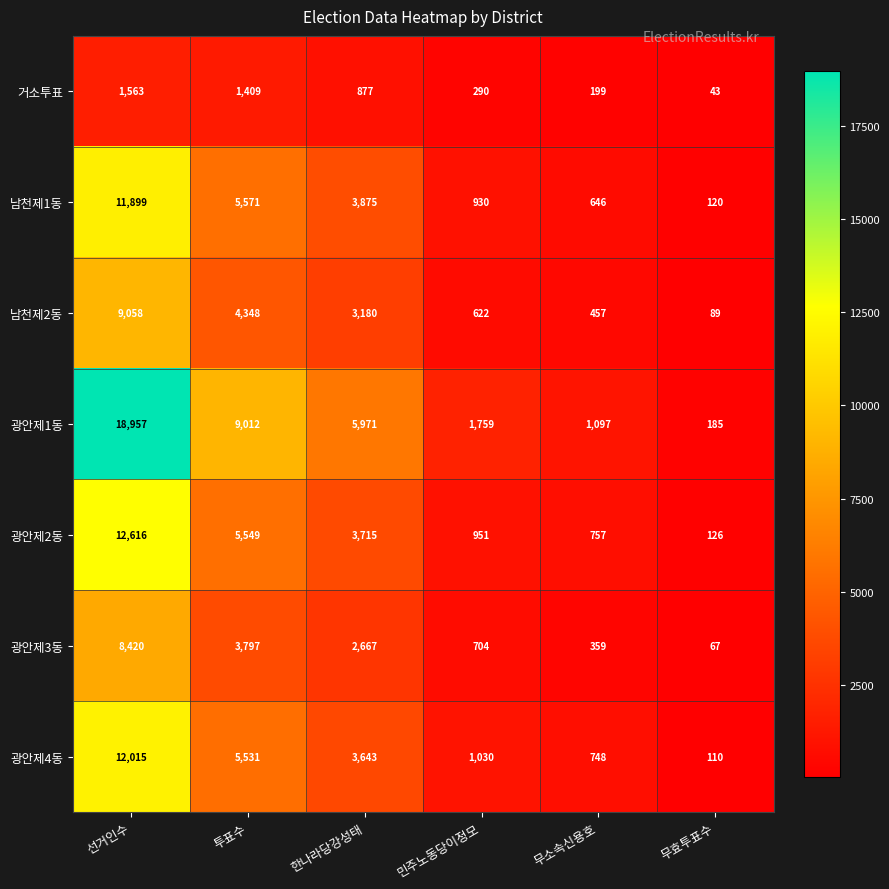

How many categories are shown in the chart?

6